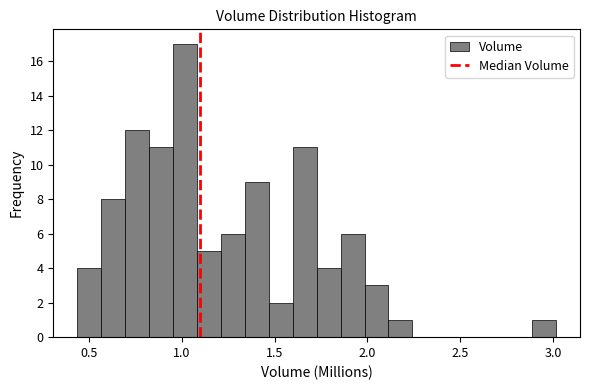

Around what value on the x-axis is the tallest bar? Give the approximate position of its centre, as read against the axis.

1.00